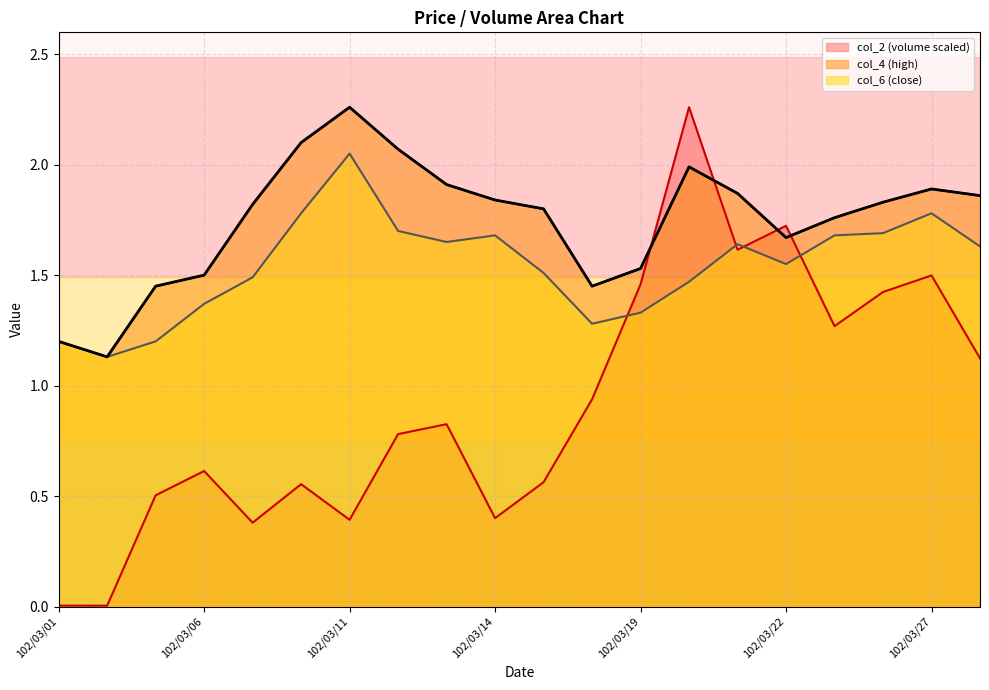

Between 102/03/14 and 102/03/25, which series saw the biggest shift?

col_2